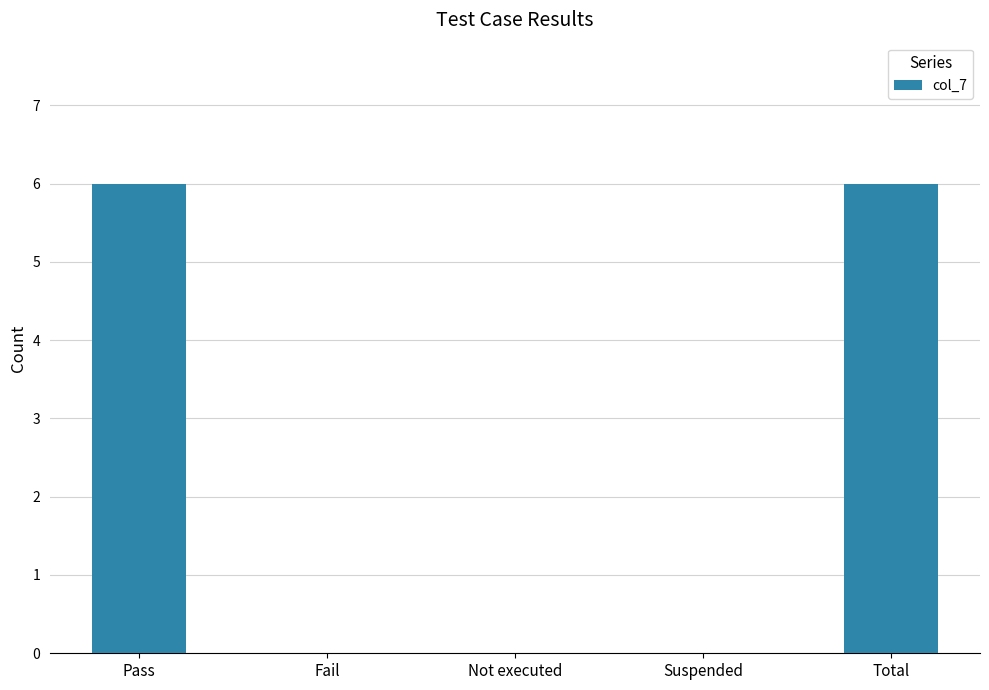

Reading left to right, list all the values displayed in this chart.

6	0	0	0	6